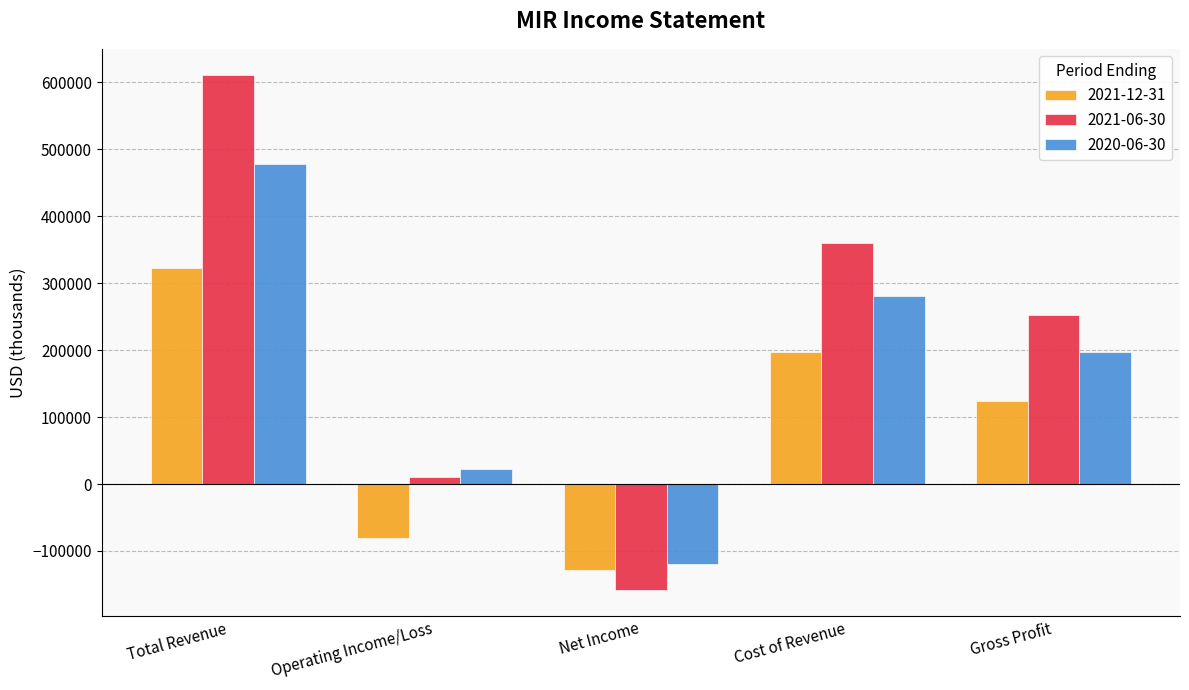

What is the lowest value of the 2021-12-31 series?

-127900